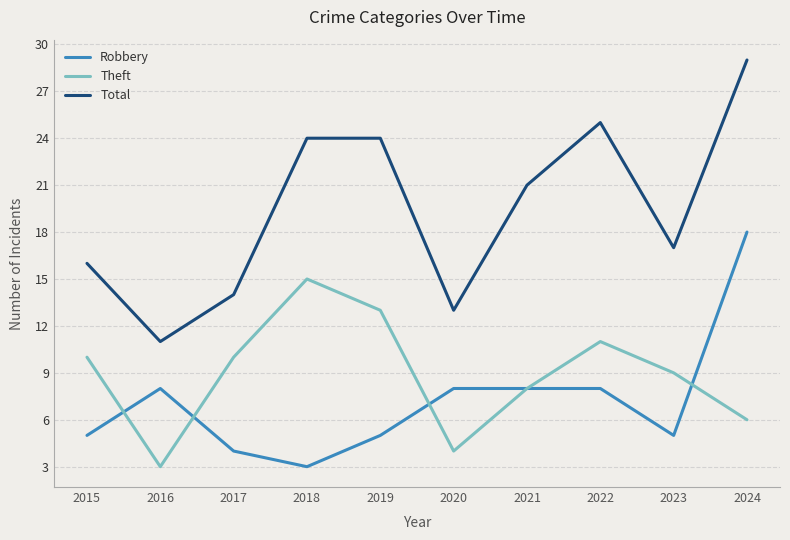

Which series has the largest range (max minus min)?

Total